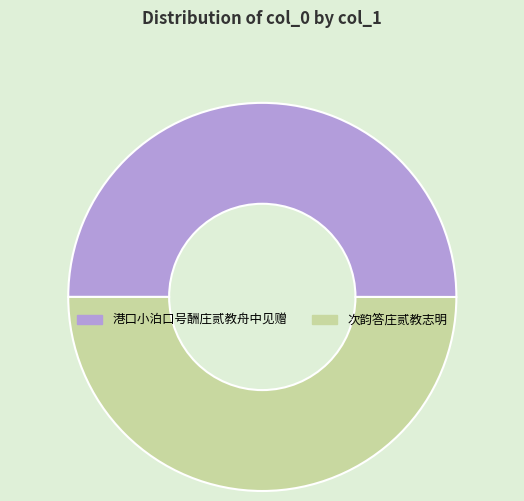

Do 次韵答庄贰教志明 and 港口小泊口号酬庄贰教舟中见赠 together represent more than half of the pie?

Yes